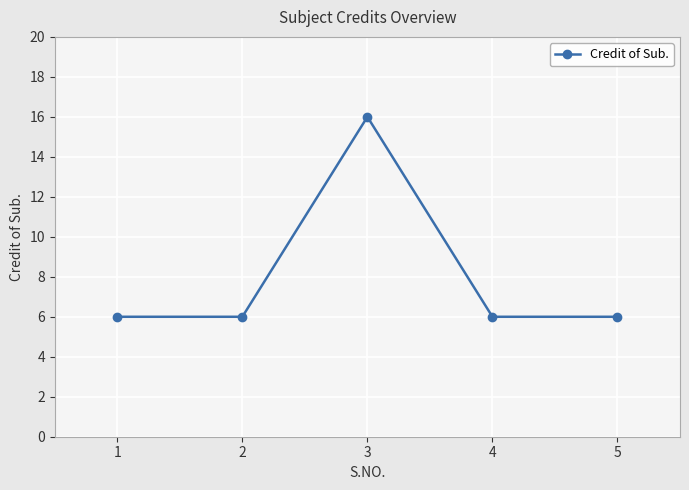

The chart shows a value of 9 at 3. True or false?

False